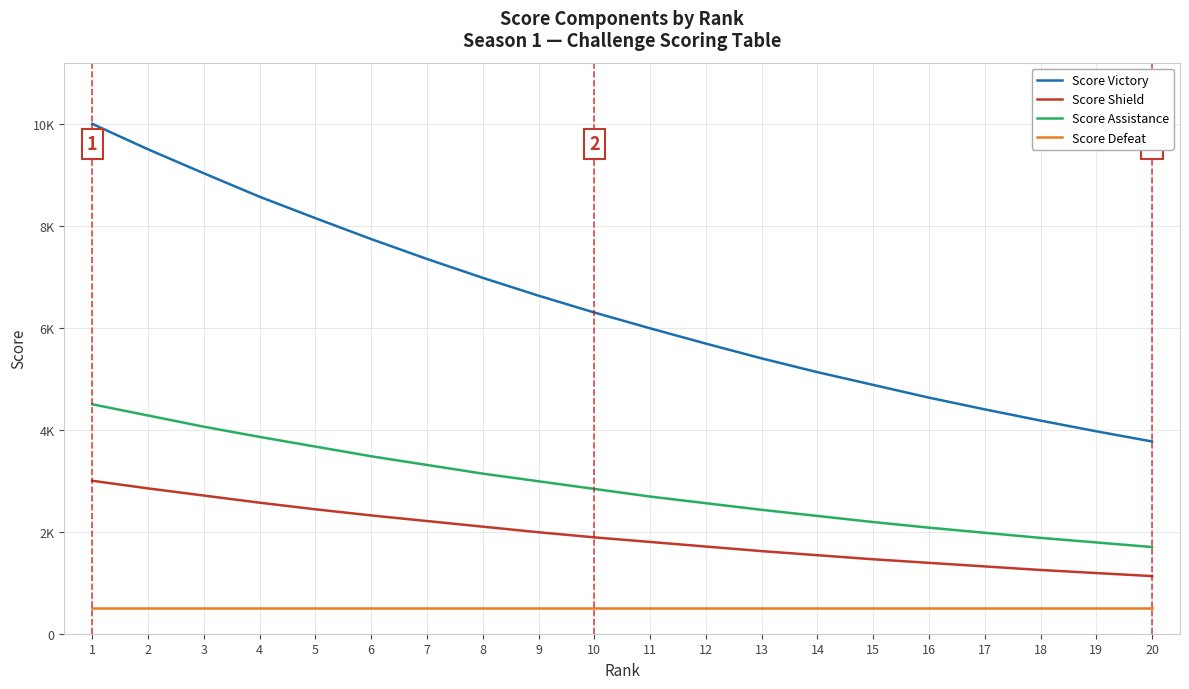

Reading right to left, extract all data points from this chart.

Score Victory: 20=3770	19=3970	18=4180	17=4400	16=4630	15=4880	14=5130	13=5400	12=5690	11=5990	10=6300	9=6630	8=6980	7=7350	6=7740	5=8150	4=8570	3=9030	2=9500	1=10000
Score Shield: 20=1130	19=1190	18=1250	17=1320	16=1390	15=1460	14=1540	13=1620	12=1710	11=1800	10=1890	9=1990	8=2100	7=2210	6=2320	5=2440	4=2570	3=2710	2=2850	1=3000
Score Assistance: 20=1700	19=1790	18=1880	17=1980	16=2080	15=2190	14=2310	13=2430	12=2560	11=2690	10=2840	9=2990	8=3140	7=3310	6=3480	5=3670	4=3860	3=4060	2=4280	1=4500
Score Defeat: 20=500	19=500	18=500	17=500	16=500	15=500	14=500	13=500	12=500	11=500	10=500	9=500	8=500	7=500	6=500	5=500	4=500	3=500	2=500	1=500